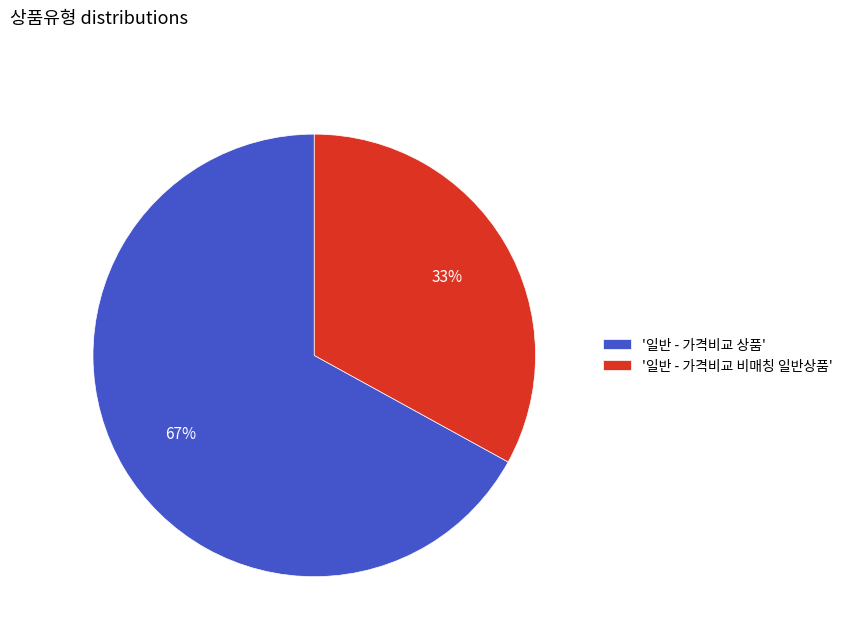

To the nearest percent, what is the combined percentage of '일반 - 가격비교 상품' and '일반 - 가격비교 비매칭 일반상품'?

100%